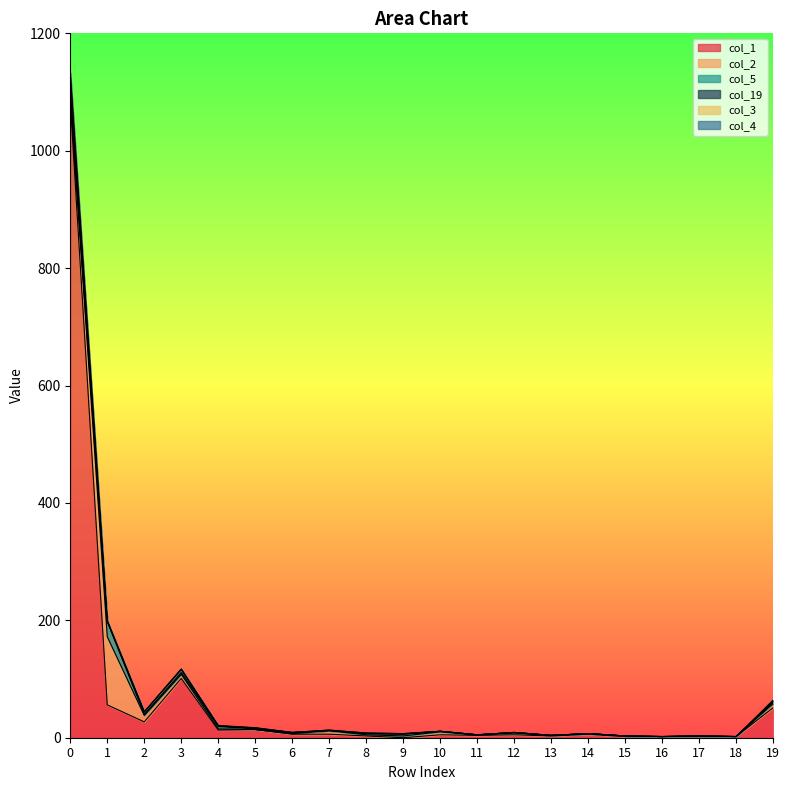

Where is the first local minimum for col_2?

5